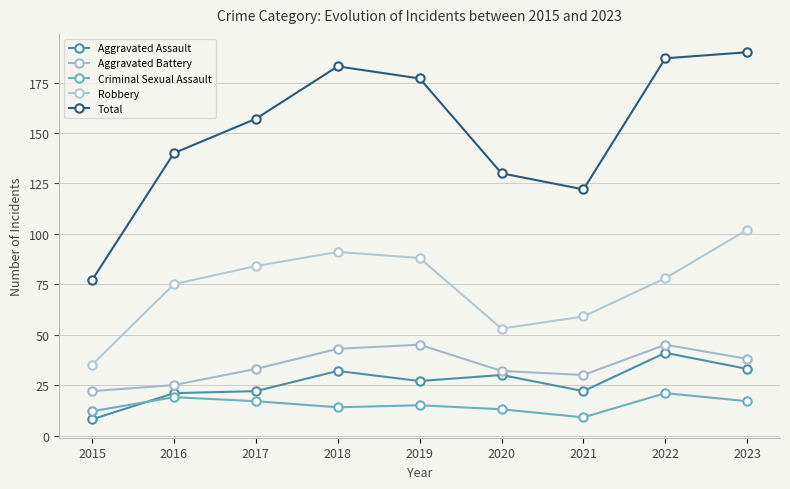

Which series has the widest spread of values?

Total